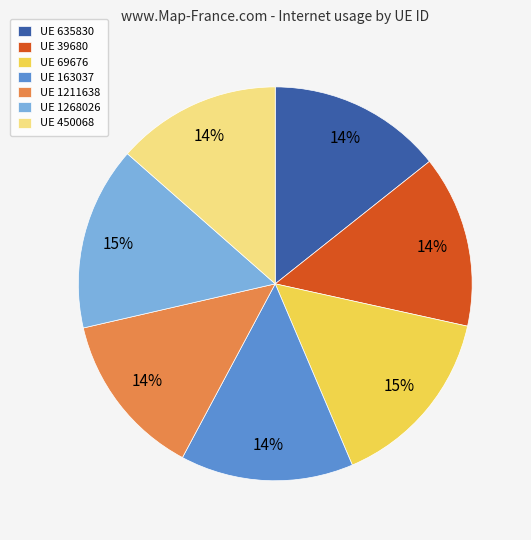

To the nearest percent, what is the difference between the UE 635830 and UE 1268026 slice percentages?

1%